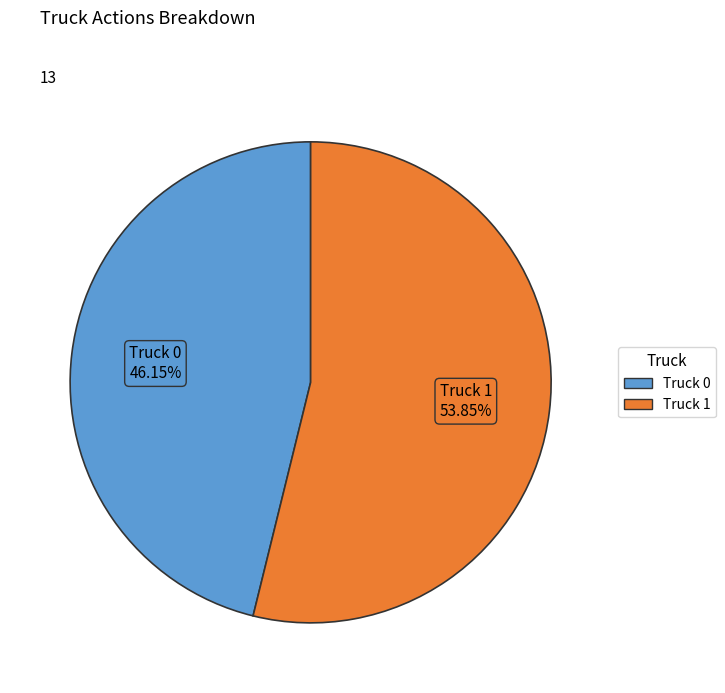

Count the number of slices in the pie.

2